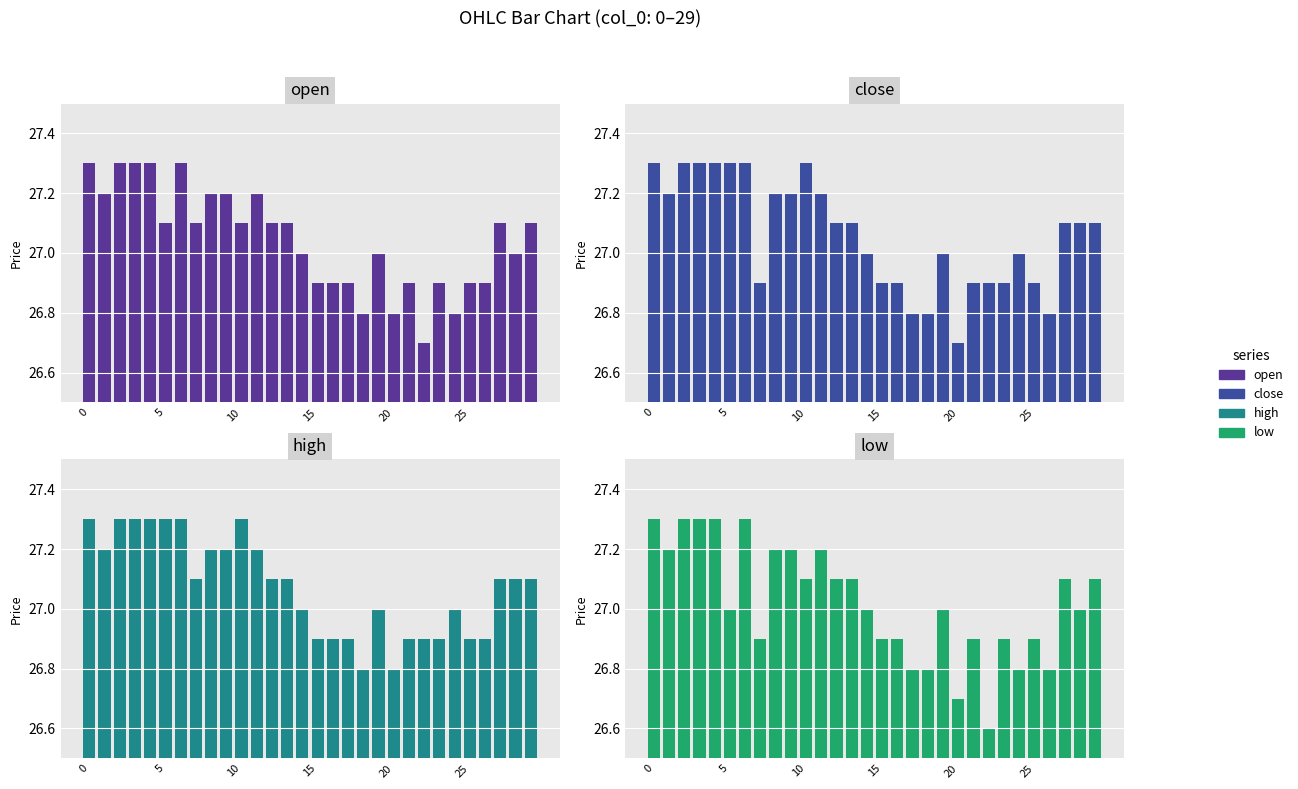

What is the sum of all low values?

810.7